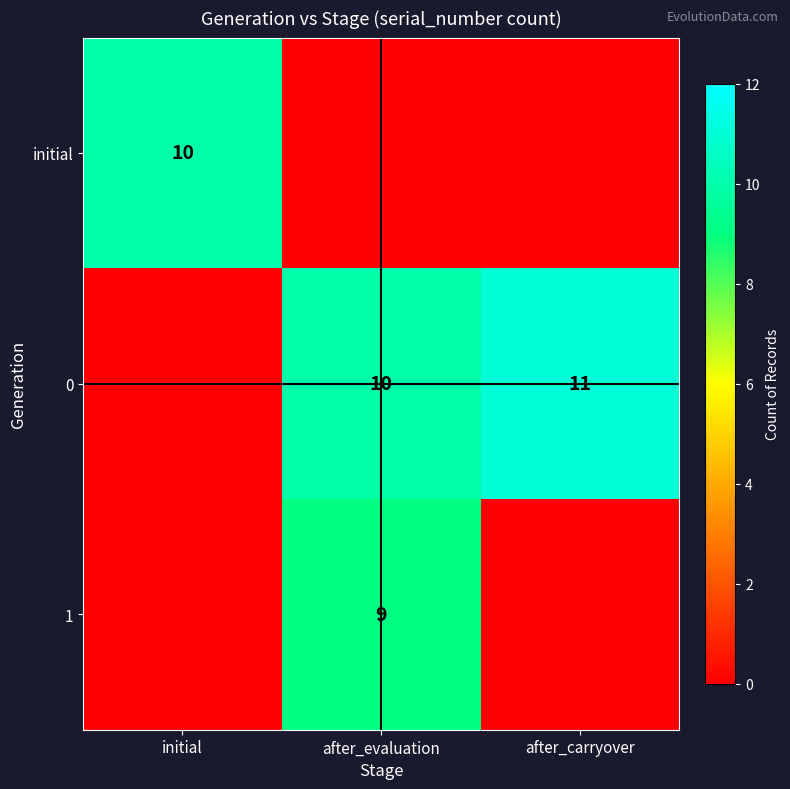

The 0 series shows 11 at after_carryover. True or false?

True